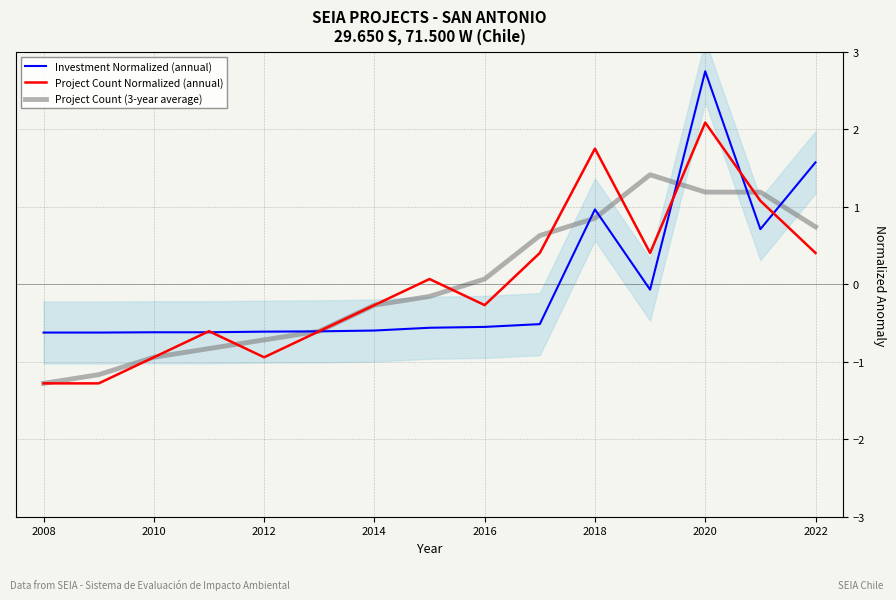

What are all the series names shown in the legend?

Investment Normalized (annual), Project Count Normalized (annual), Project Count (3-year average)